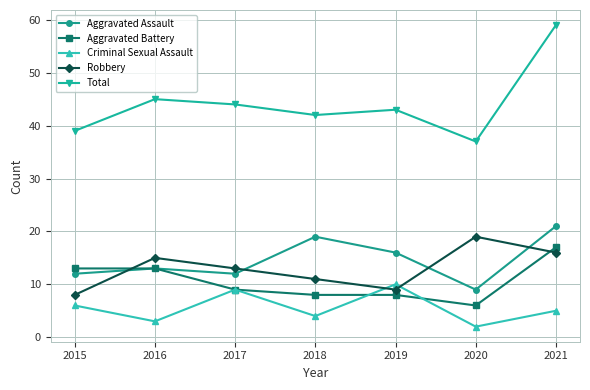

How many interior local valleys does the Robbery series have?

1